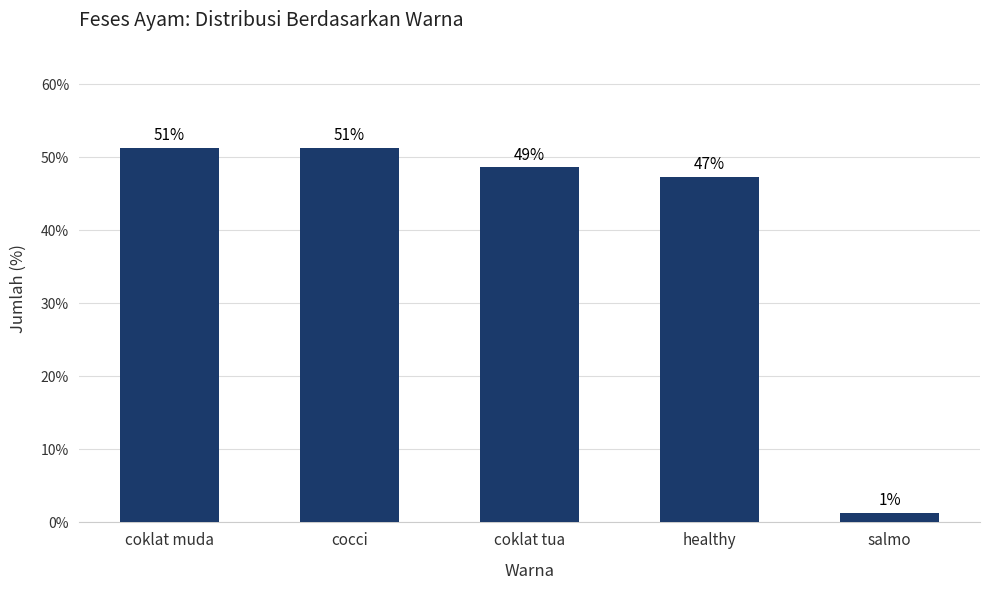

Is it true that the value at coklat tua is 48.6?

True